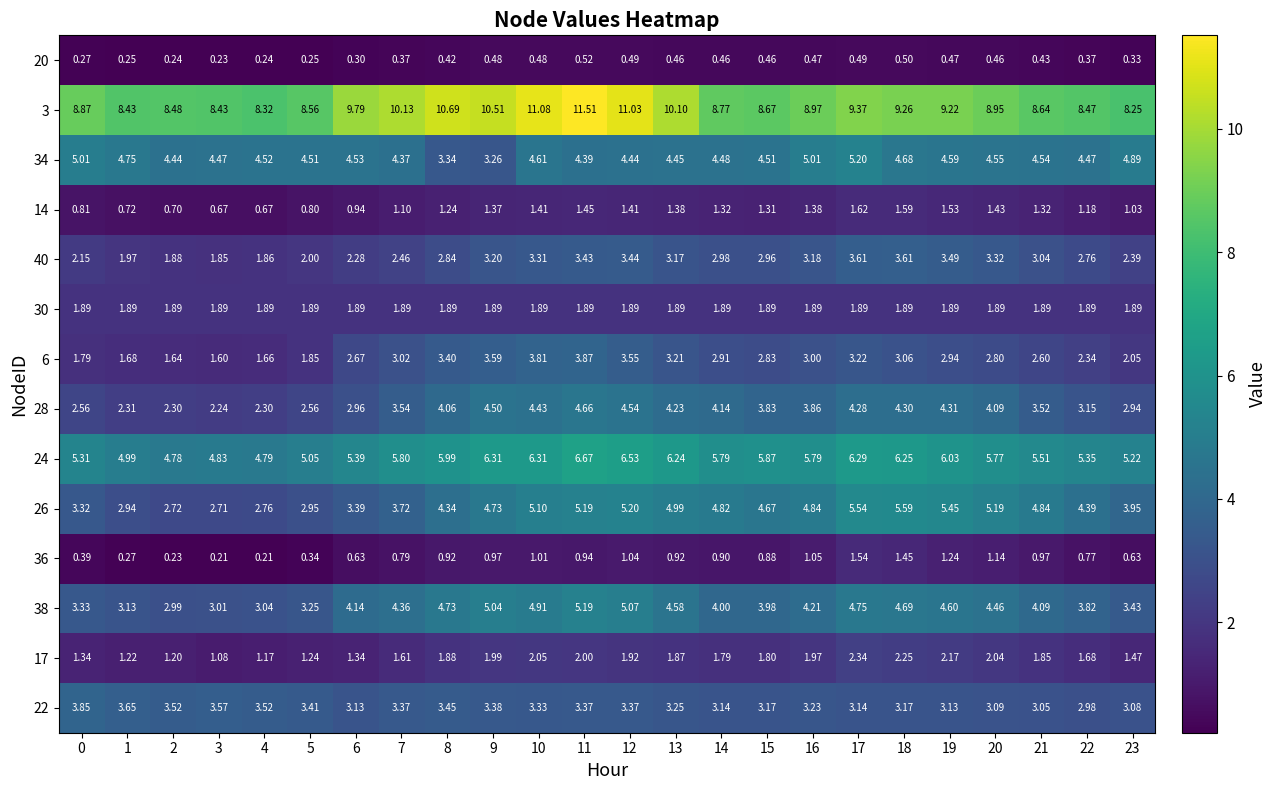

At which category is the sum across all series the highest?

11